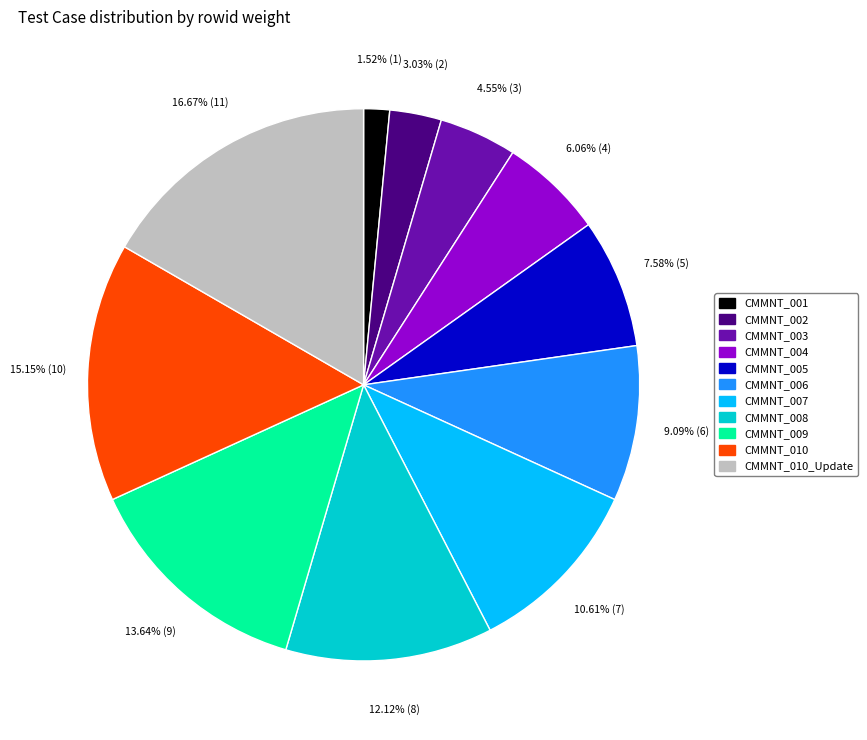

Is there any slice that represents more than half of the pie?

No